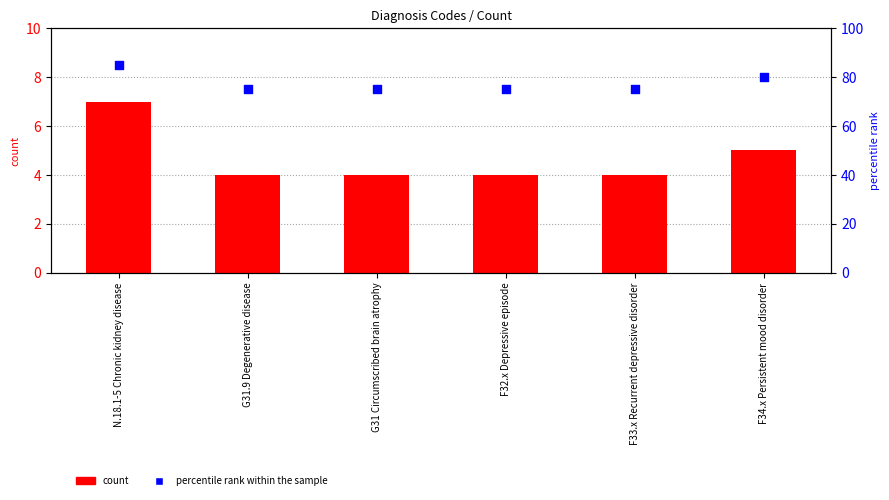

Which series contains the lowest Y value?

count